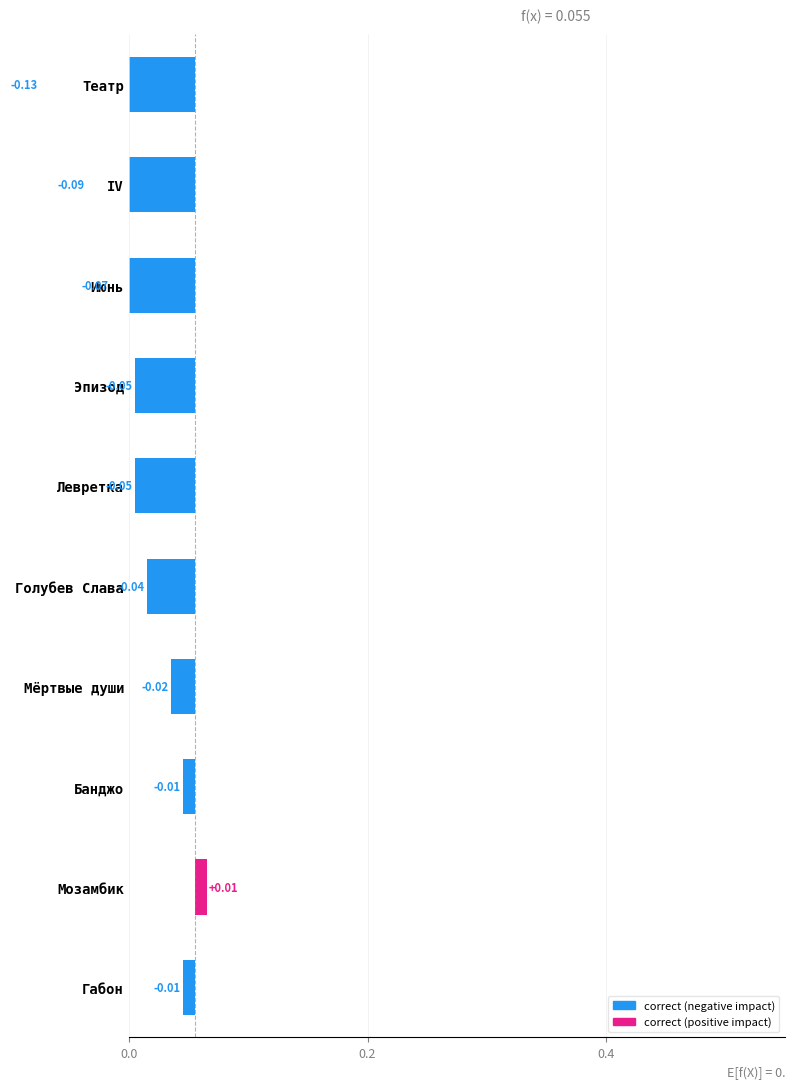

The chart shows a value of -0.0 at IV. True or false?

False